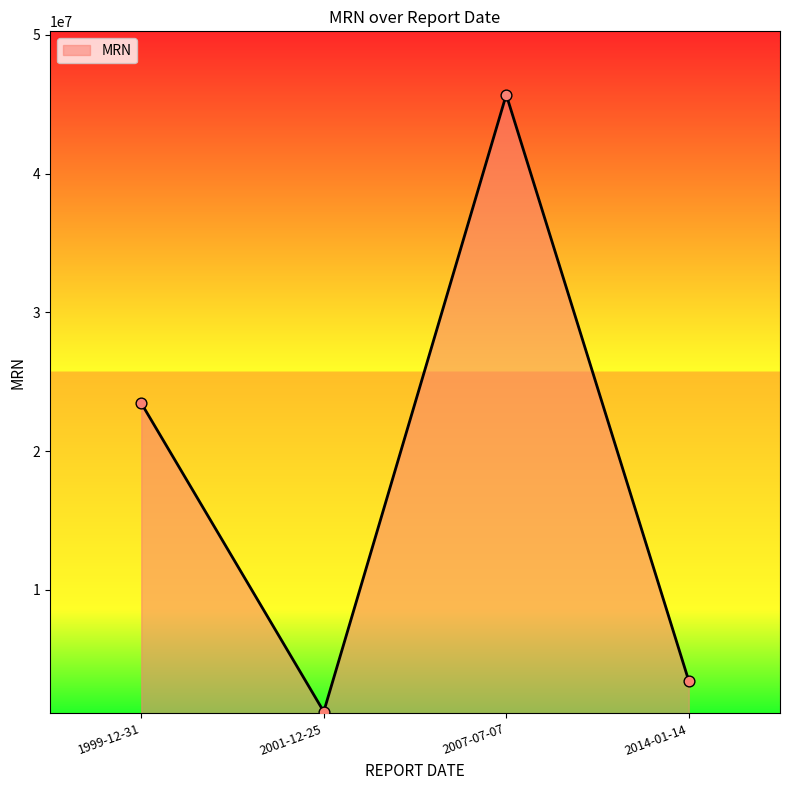

What is the change in value from 1999-12-31 to 2001-12-25?

-22222222